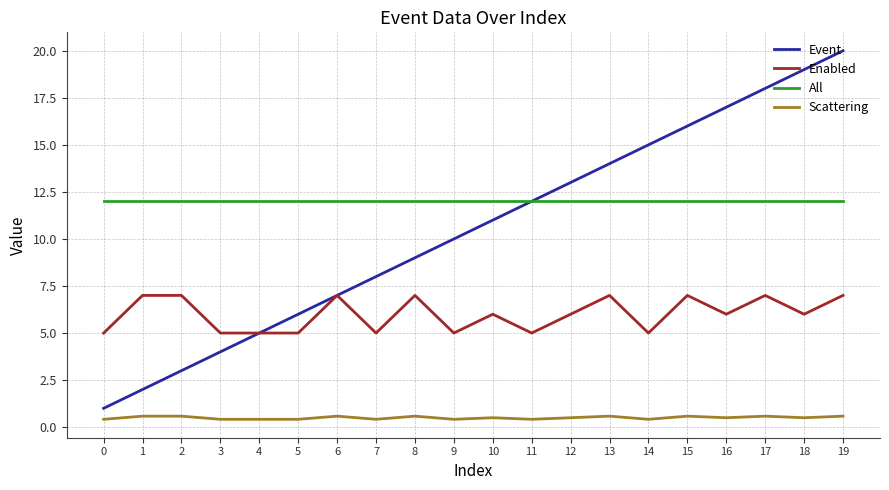

The Event series shows 20.0 at 19. True or false?

True